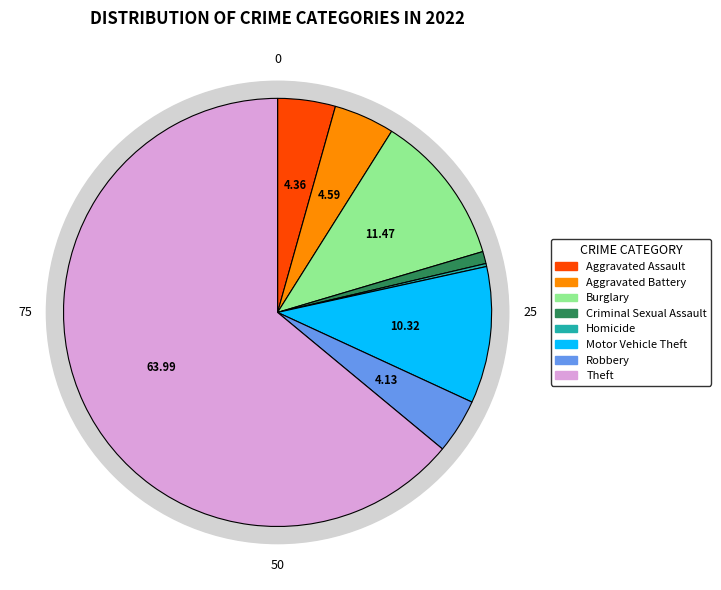

Is it true that Criminal Sexual Assault is 11% of the pie?

False